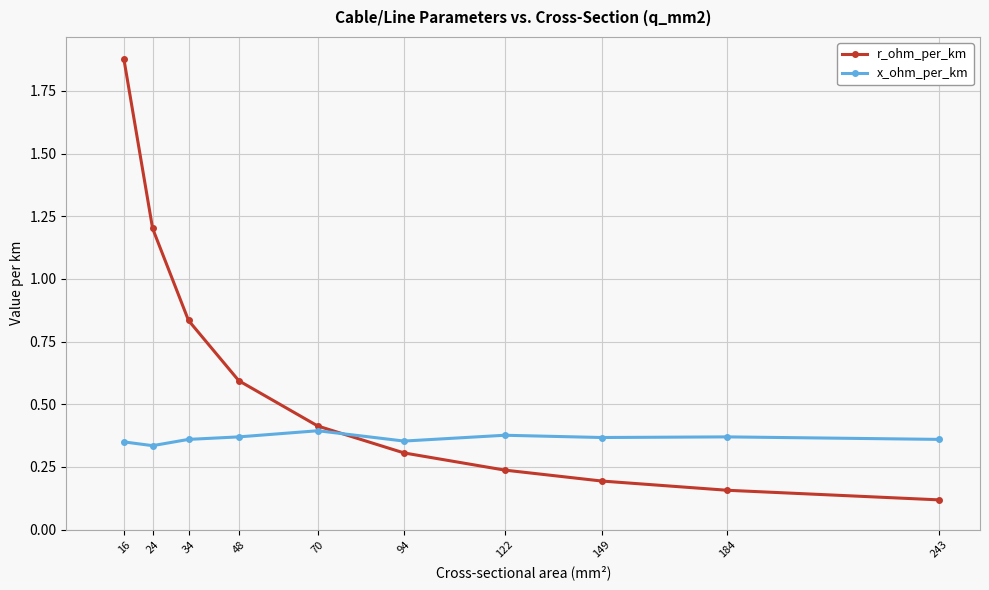

At how many categories does at least one series exceed 0?

10